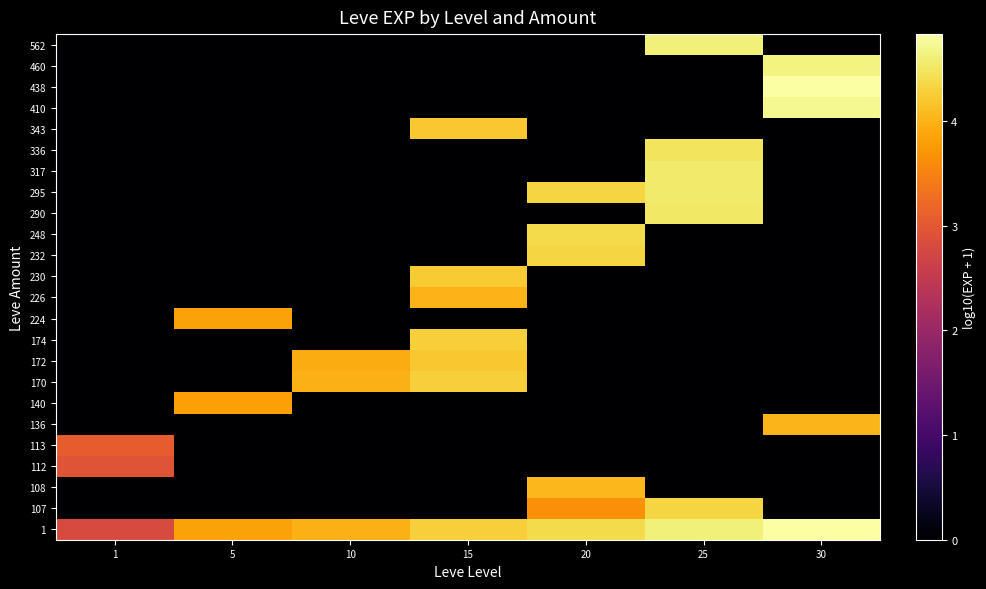

Reading right to left, transcribe all the data shown in this chart.

1: 30=4.8	25=4.6	20=4.4	15=4.3	10=4.0	5=3.8	1=2.8
107: 30=0.0	25=4.3	20=3.6	15=0.0	10=0.0	5=0.0	1=0.0
108: 30=0.0	25=0.0	20=4.0	15=0.0	10=0.0	5=0.0	1=0.0
112: 30=0.0	25=0.0	20=0.0	15=0.0	10=0.0	5=0.0	1=3.0
113: 30=0.0	25=0.0	20=0.0	15=0.0	10=0.0	5=0.0	1=3.1
136: 30=4.0	25=0.0	20=0.0	15=0.0	10=0.0	5=0.0	1=0.0
140: 30=0.0	25=0.0	20=0.0	15=0.0	10=0.0	5=3.8	1=0.0
170: 30=0.0	25=0.0	20=0.0	15=4.3	10=4.0	5=0.0	1=0.0
172: 30=0.0	25=0.0	20=0.0	15=4.2	10=3.9	5=0.0	1=0.0
174: 30=0.0	25=0.0	20=0.0	15=4.3	10=0.0	5=0.0	1=0.0
224: 30=0.0	25=0.0	20=0.0	15=0.0	10=0.0	5=3.8	1=0.0
226: 30=0.0	25=0.0	20=0.0	15=4.0	10=0.0	5=0.0	1=0.0
230: 30=0.0	25=0.0	20=0.0	15=4.2	10=0.0	5=0.0	1=0.0
232: 30=0.0	25=0.0	20=4.3	15=0.0	10=0.0	5=0.0	1=0.0
248: 30=0.0	25=0.0	20=4.4	15=0.0	10=0.0	5=0.0	1=0.0
290: 30=0.0	25=4.5	20=0.0	15=0.0	10=0.0	5=0.0	1=0.0
295: 30=0.0	25=4.6	20=4.3	15=0.0	10=0.0	5=0.0	1=0.0
317: 30=0.0	25=4.6	20=0.0	15=0.0	10=0.0	5=0.0	1=0.0
336: 30=0.0	25=4.5	20=0.0	15=0.0	10=0.0	5=0.0	1=0.0
343: 30=0.0	25=0.0	20=0.0	15=4.2	10=0.0	5=0.0	1=0.0
410: 30=4.7	25=0.0	20=0.0	15=0.0	10=0.0	5=0.0	1=0.0
438: 30=4.8	25=0.0	20=0.0	15=0.0	10=0.0	5=0.0	1=0.0
460: 30=4.6	25=0.0	20=0.0	15=0.0	10=0.0	5=0.0	1=0.0
562: 30=0.0	25=4.6	20=0.0	15=0.0	10=0.0	5=0.0	1=0.0